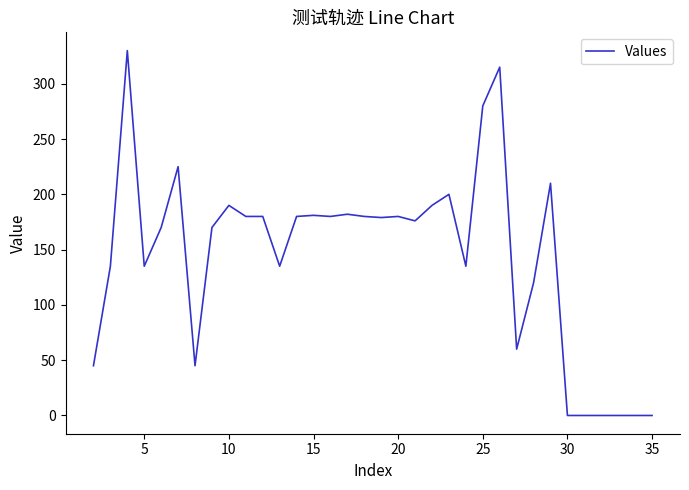

What is the maximum value shown in the chart?

330